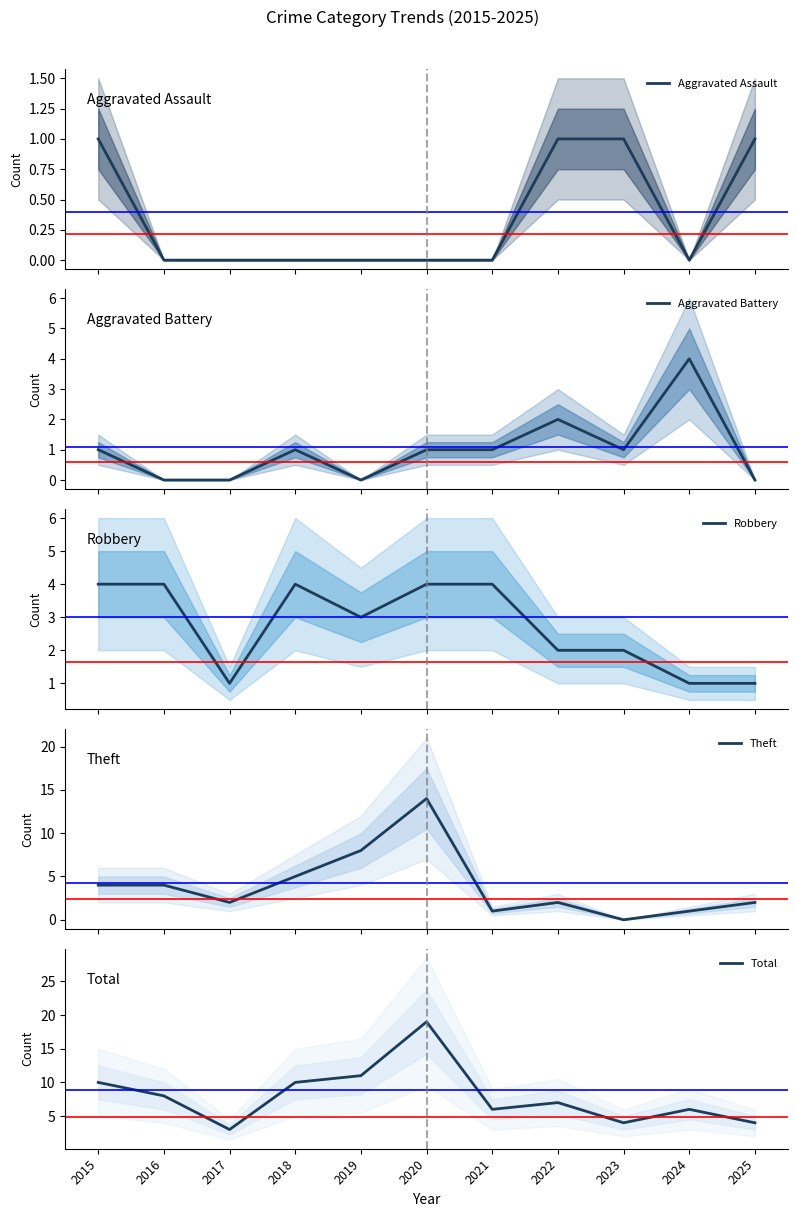

What is the difference between the second highest and minimum values in the Total series?

8